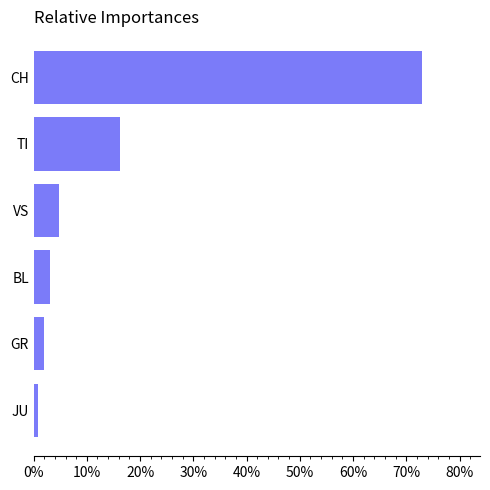

Does the chart contain any negative values?

No